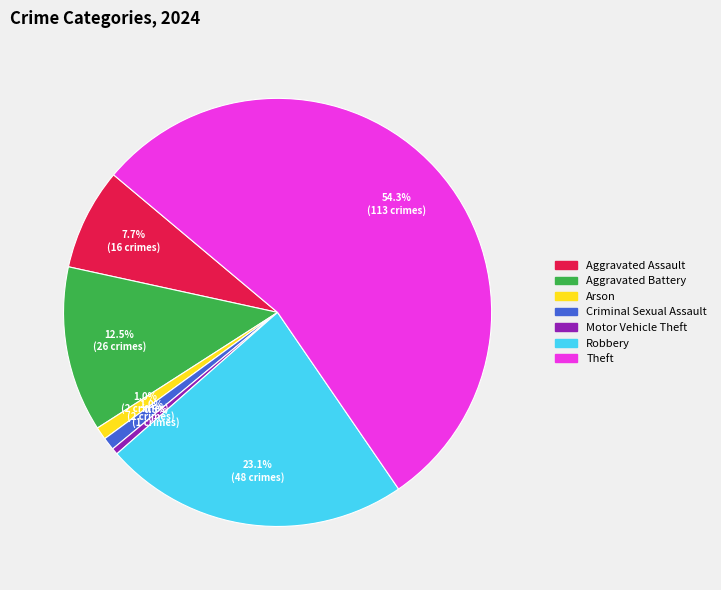

Is there any slice that represents more than half of the pie?

Yes